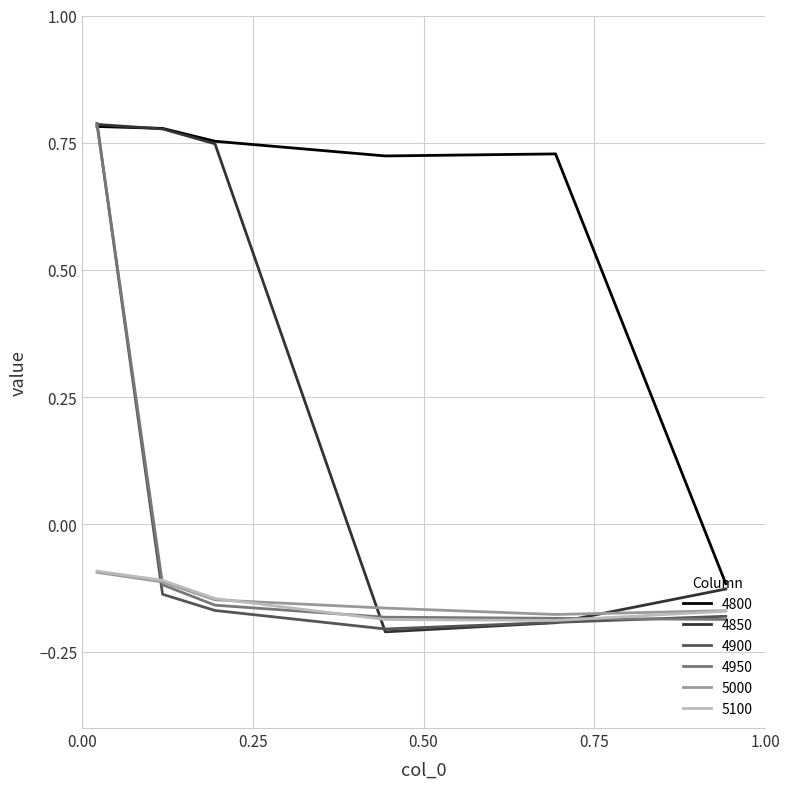

True or false: 5100 and 4850 intersect in this chart.

True